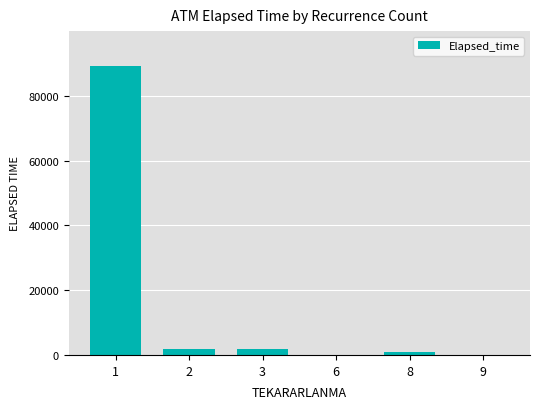

What is the greatest value displayed?

89278